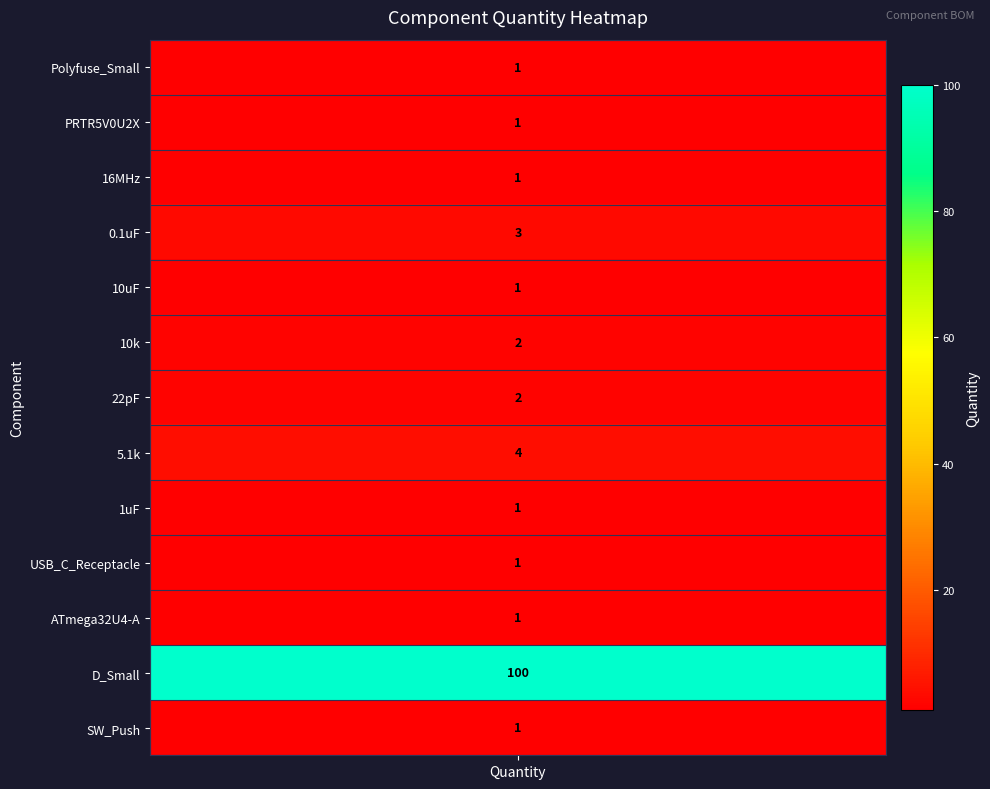

What is the smallest value displayed?

1